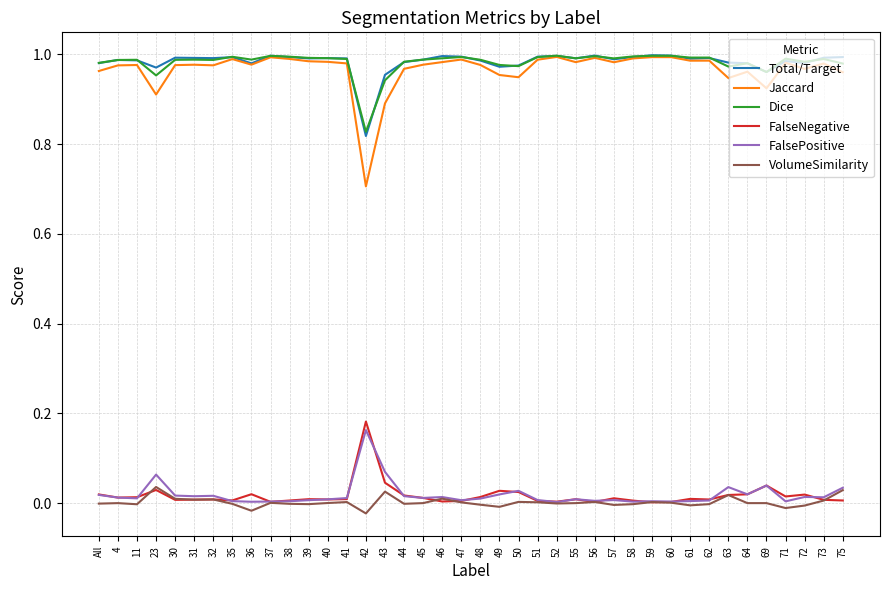

What are all the series names shown in the legend?

Total/Target, Jaccard, Dice, FalseNegative, FalsePositive, VolumeSimilarity